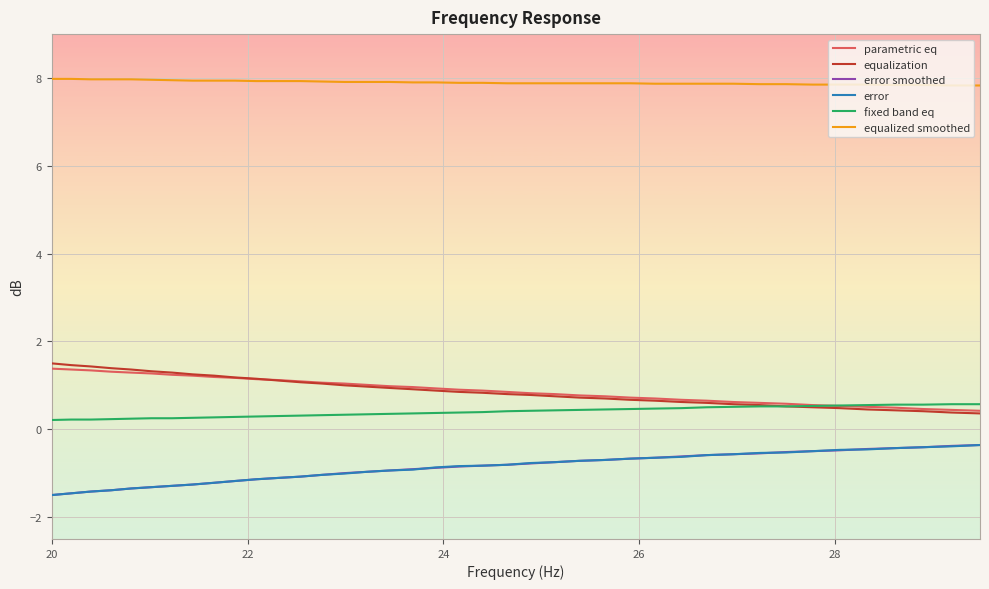

Which series has the largest total across all categories?

equalized smoothed